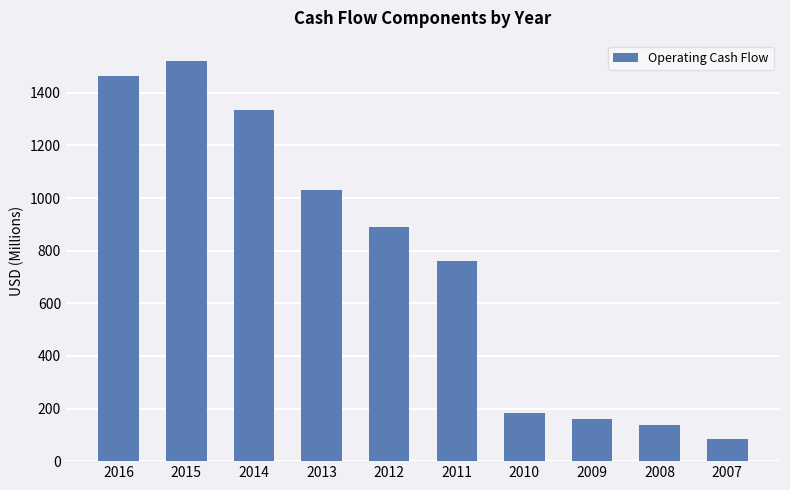

What is the value of the 5th bar from the left?

891.0